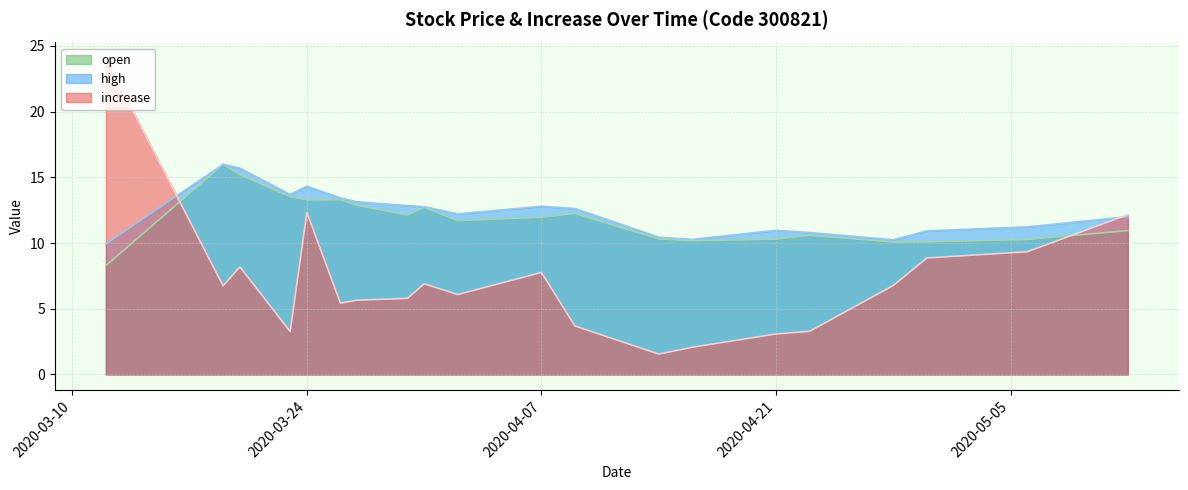

How many data points does each series have?

20